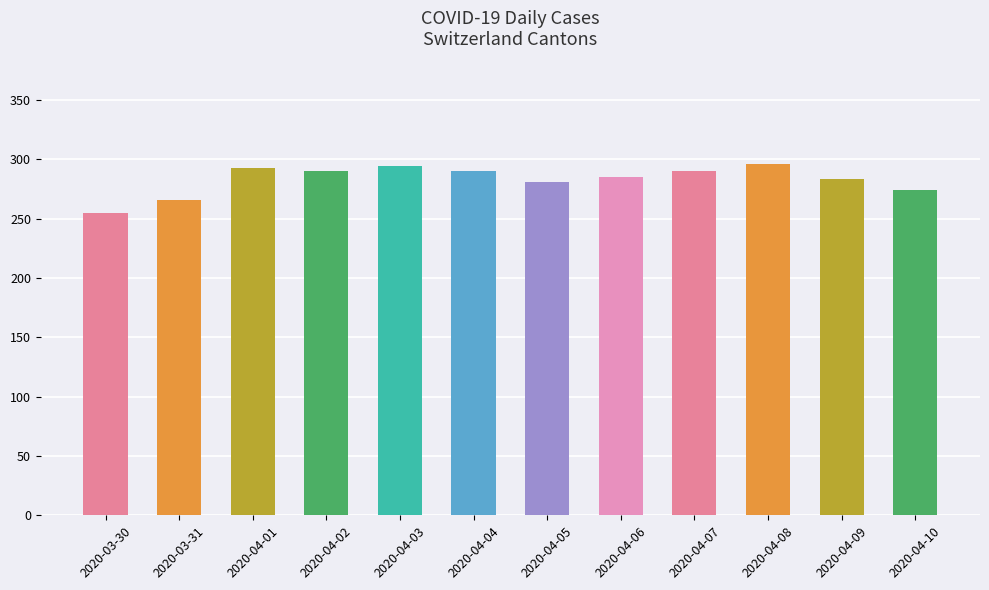

What is the sum of all values?

3397